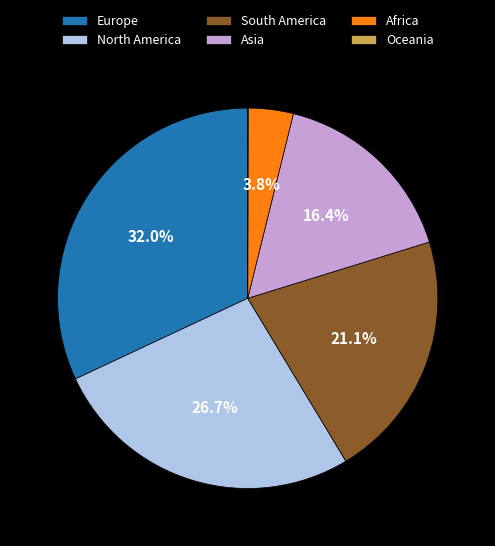

Does Asia represent more than half of the total?

No